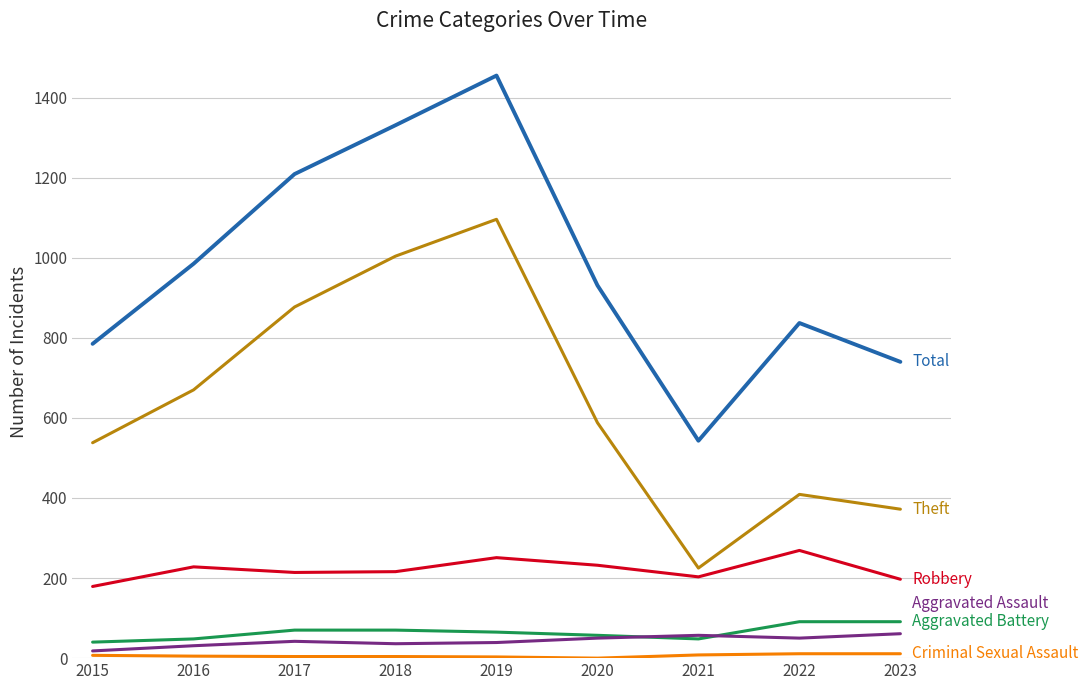

At which category is the sum across all series the highest?

2019